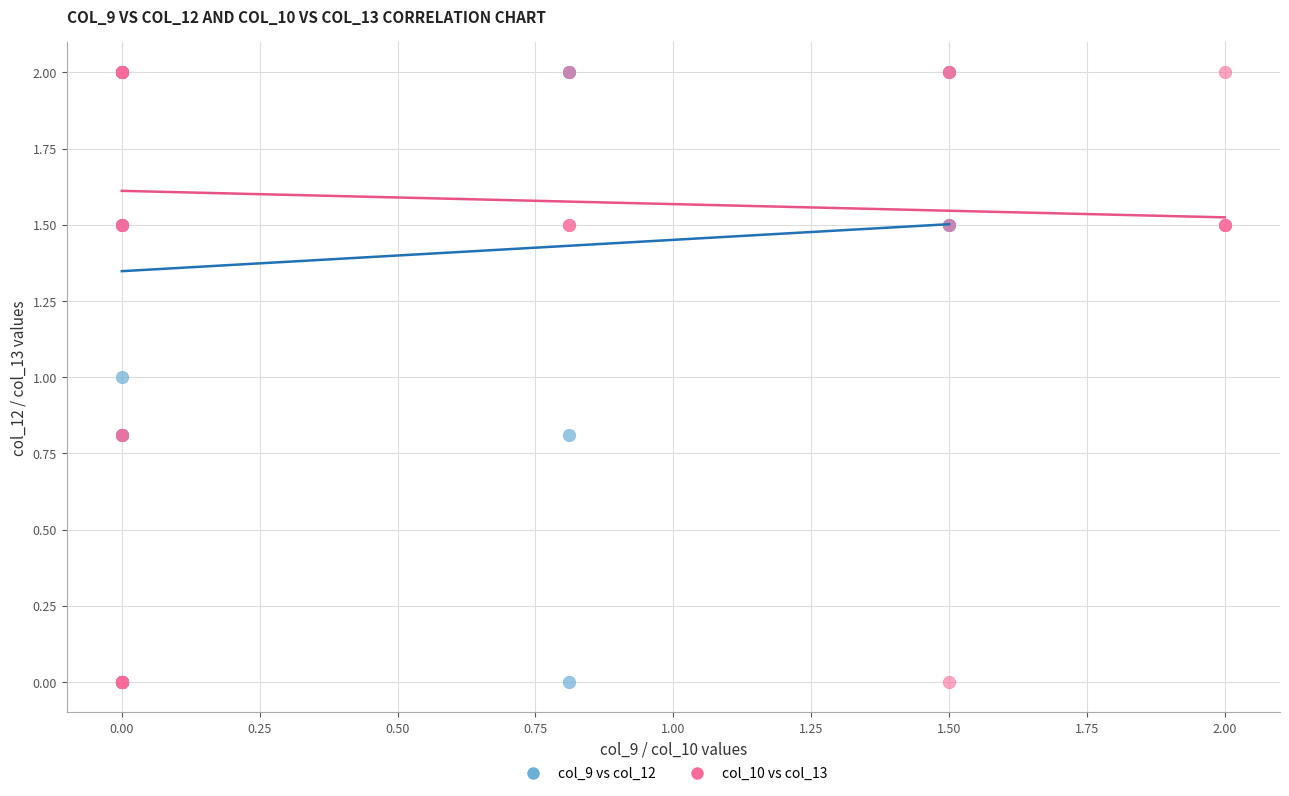

What are all the series names shown in the legend?

col_9 vs col_12, col_10 vs col_13